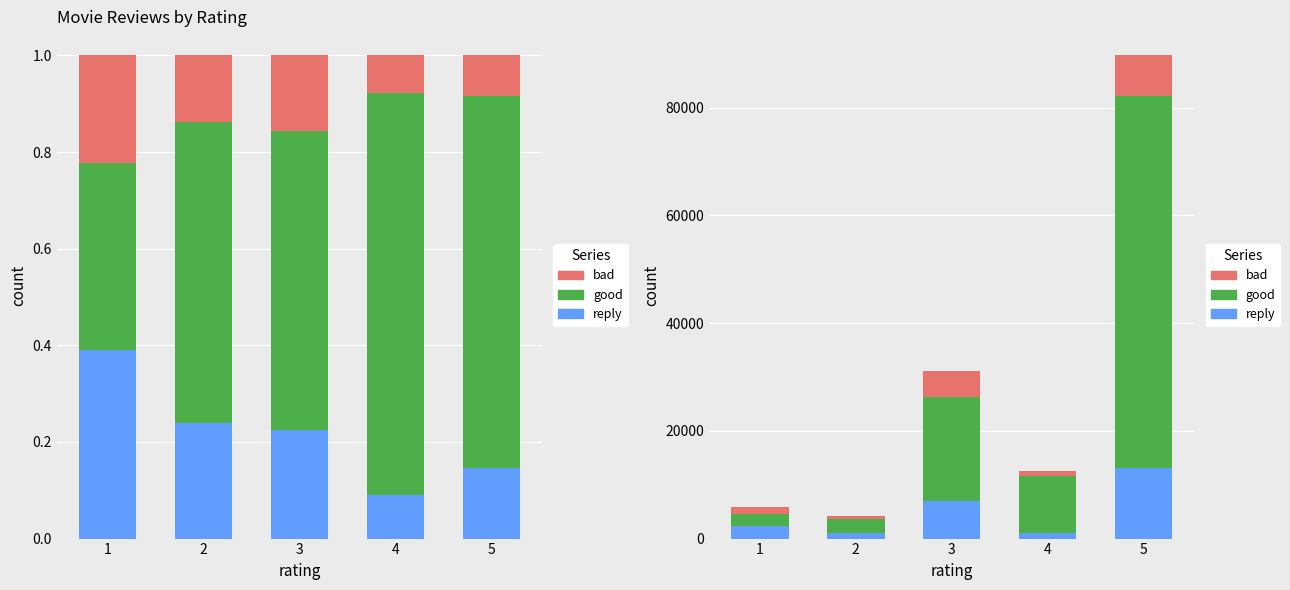

What is the value of the good bar at the 1st from the left?

2245